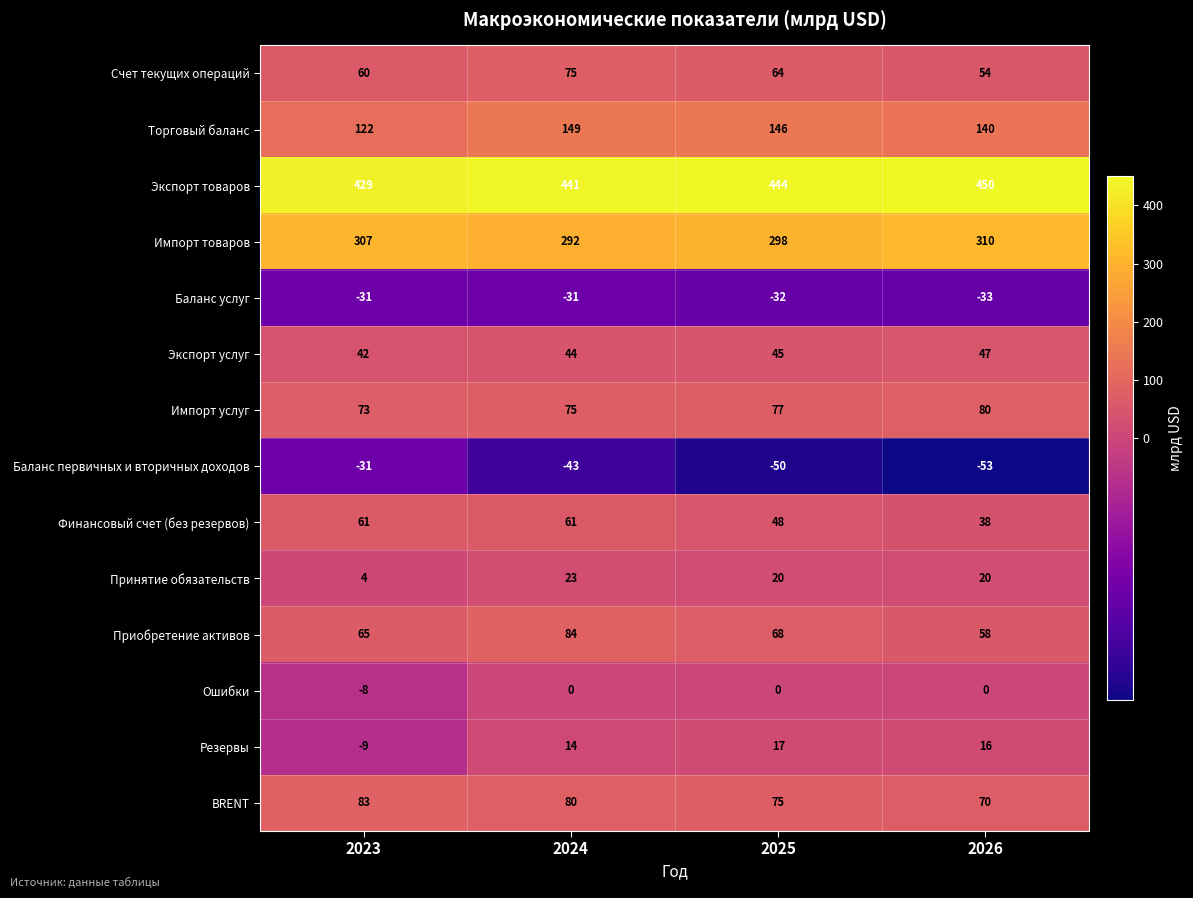

Read the Принятие обязательств value at 2025.

20